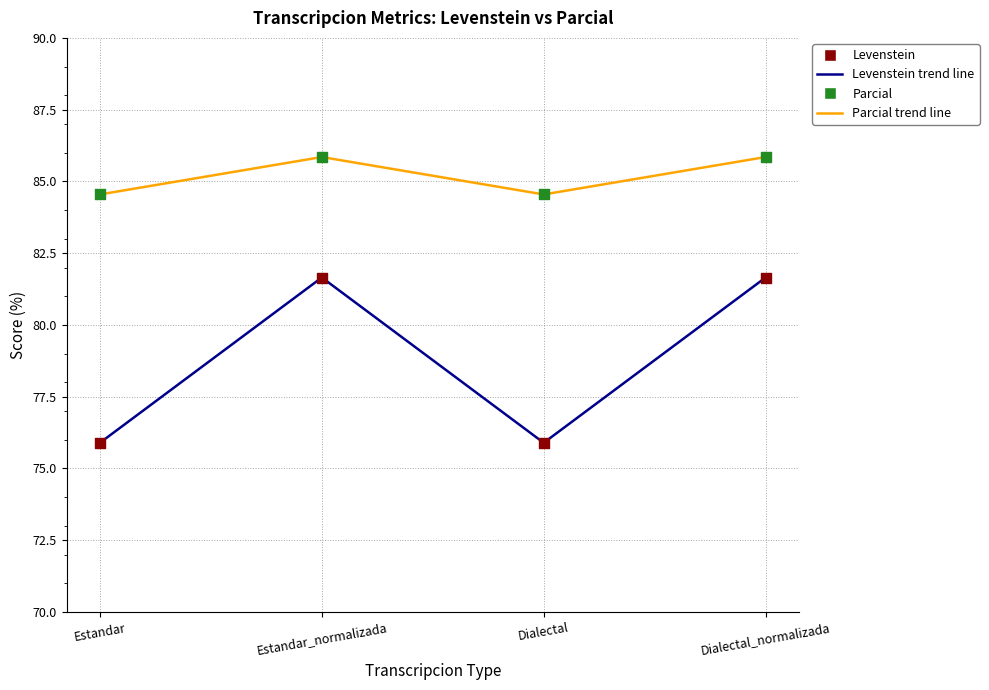

What is the total value across all series at Estandar?

160.4